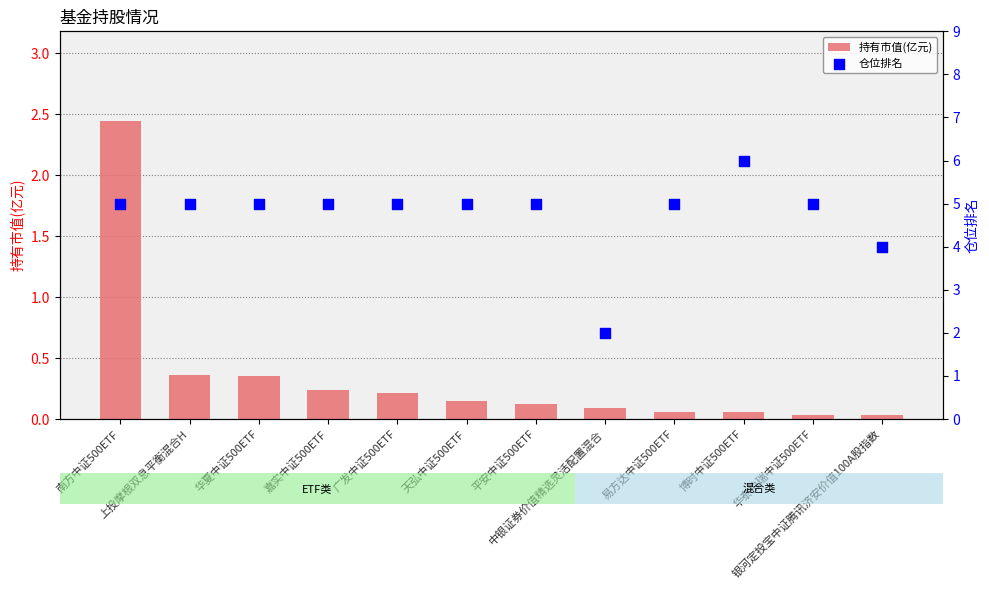

Which series has the largest Y range (max minus min)?

仓位排名